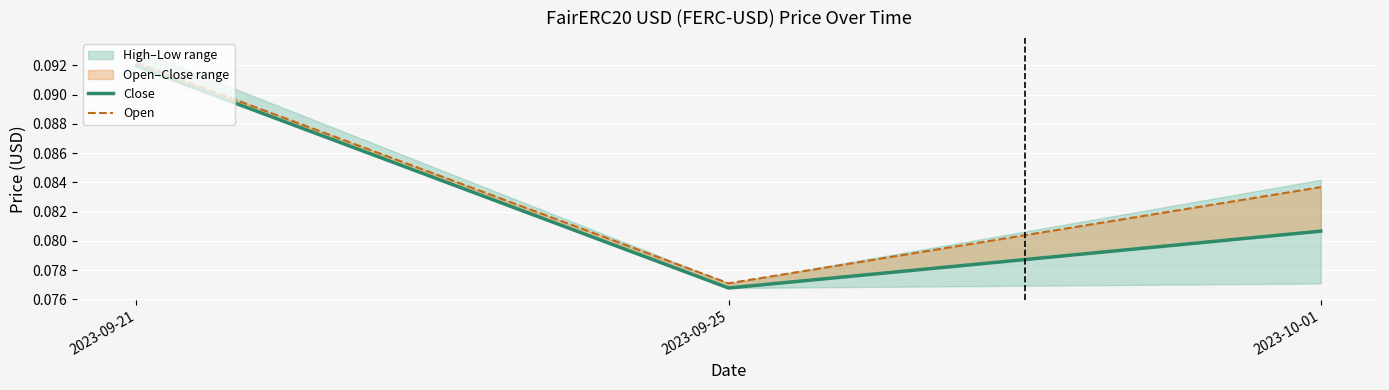

Reading left to right, list all the values displayed in this chart.

Close: 2023-09-21=0.1	2023-09-25=0.1	2023-10-01=0.1
Open: 2023-09-21=0.1	2023-09-25=0.1	2023-10-01=0.1